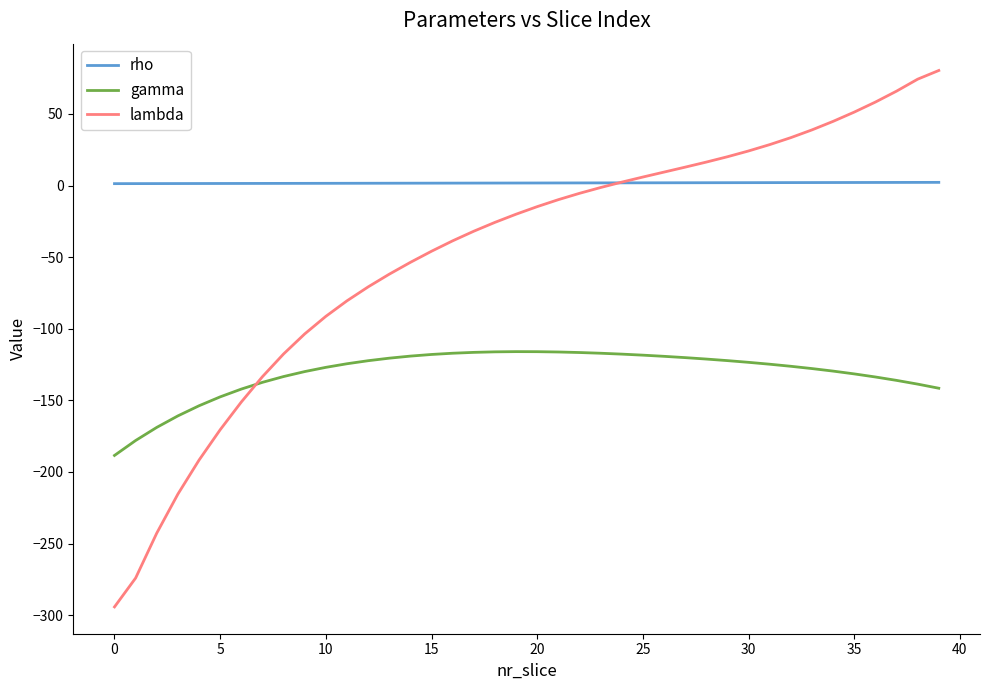

Which series has the largest total across all categories?

rho